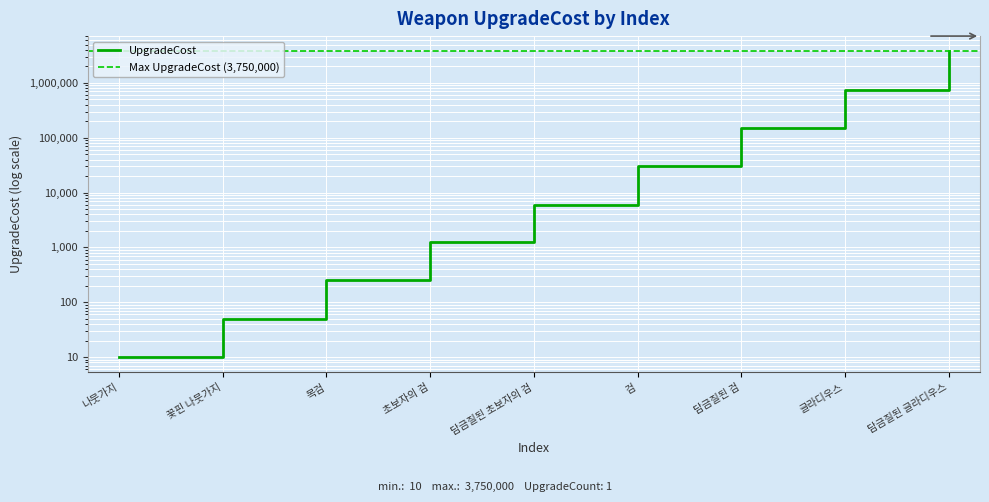

How many distinct data groups are displayed?

1